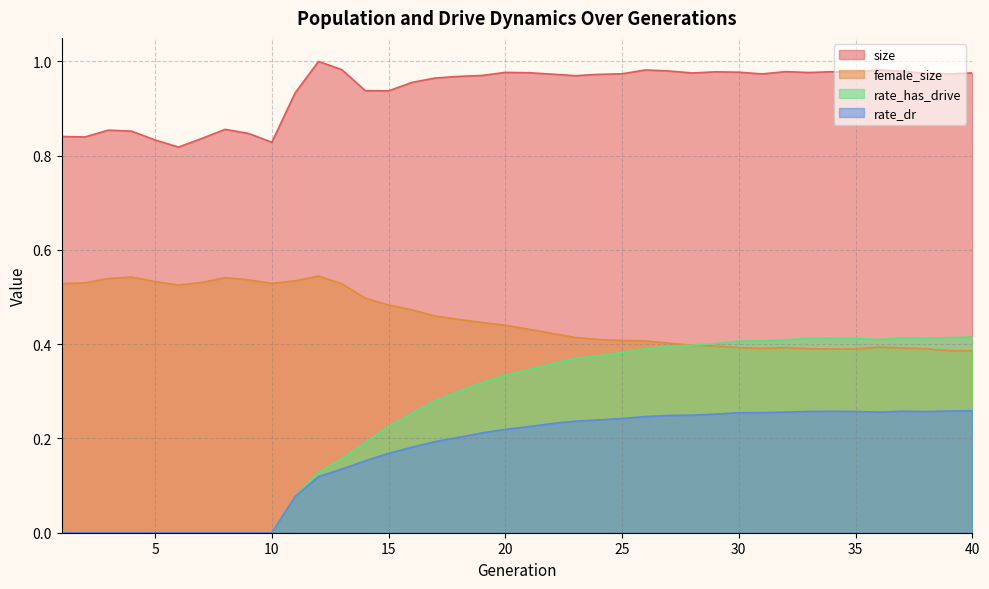

Which label corresponds to the smallest value in the chart?

1